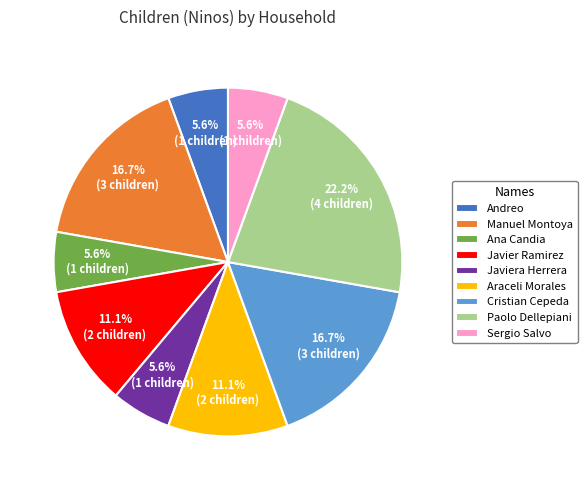

Which slice is the largest?

Paolo Dellepiani